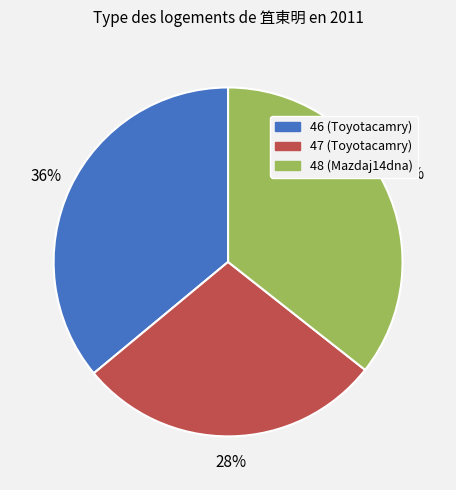

Is there any slice that represents more than half of the pie?

No